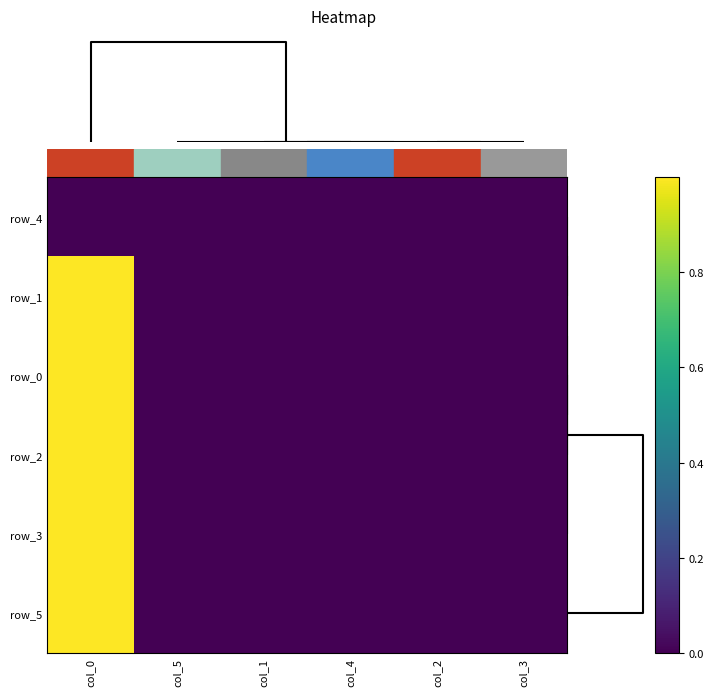

How many positive values does the row_2 series have?

4